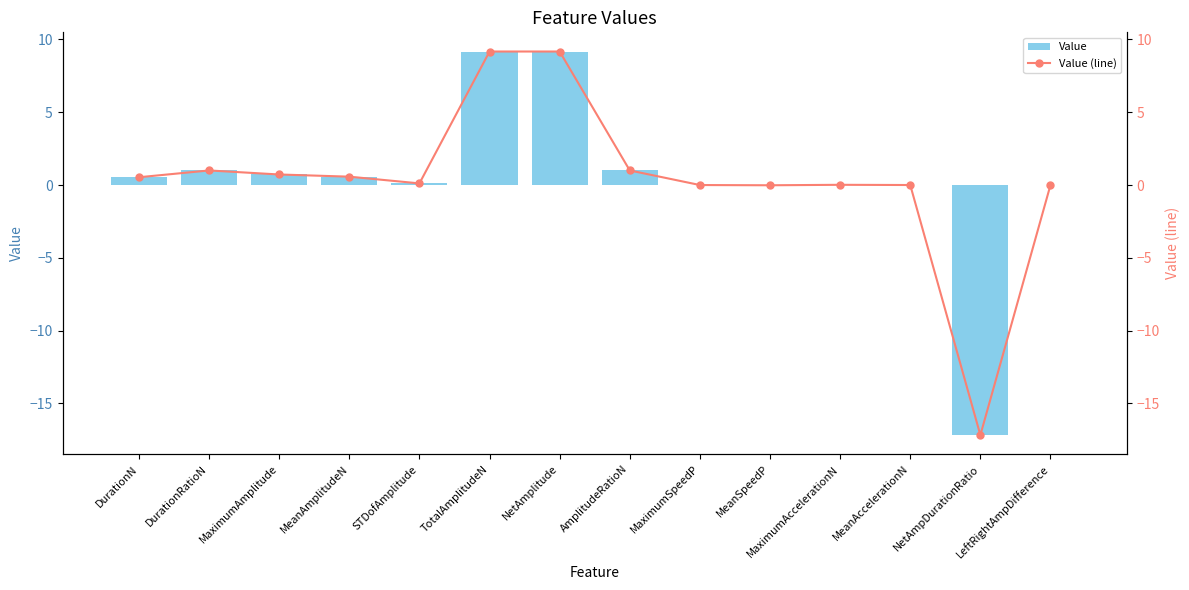

Reading left to right, list all the values displayed in this chart.

Value: DurationN=0.5	DurationRatioN=1.0	MaximumAmplitude=0.7	MeanAmplitudeN=0.6	STDofAmplitude=0.1	TotalAmplitudeN=9.2	NetAmplitude=9.2	AmplitudeRatioN=1.0	MaximumSpeedP=-0.0	MeanSpeedP=-0.0	MaximumAccelerationN=0.0	MeanAccelerationN=-0.0	NetAmpDurationRatio=-17.2	LeftRightAmpDifference=0.0
Value (line): DurationN=0.5	DurationRatioN=1.0	MaximumAmplitude=0.7	MeanAmplitudeN=0.6	STDofAmplitude=0.1	TotalAmplitudeN=9.2	NetAmplitude=9.2	AmplitudeRatioN=1.0	MaximumSpeedP=-0.0	MeanSpeedP=-0.0	MaximumAccelerationN=0.0	MeanAccelerationN=-0.0	NetAmpDurationRatio=-17.2	LeftRightAmpDifference=0.0